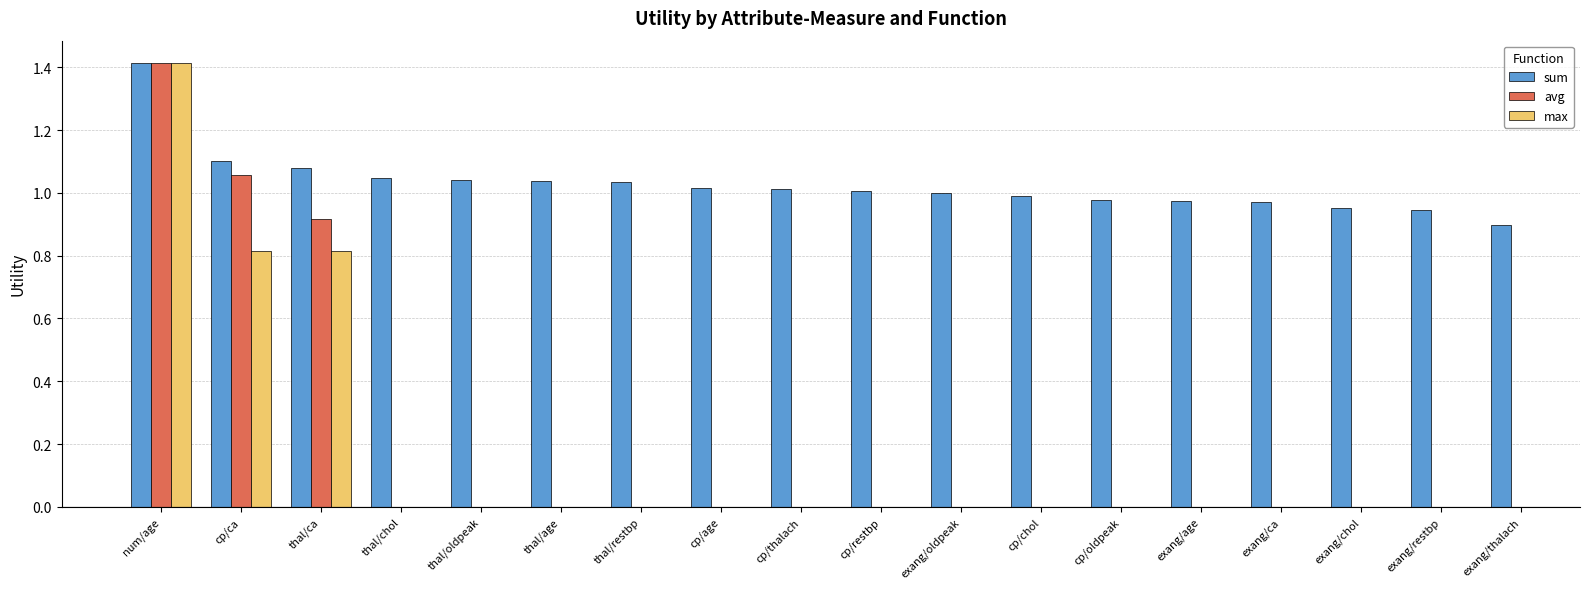

Where is avg nearest to the value 1?

cp/ca